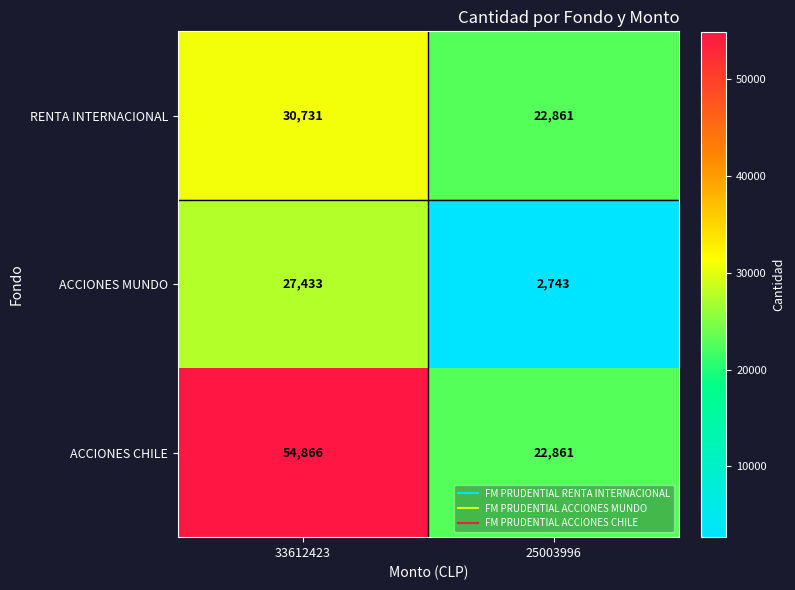

Rank the series by their maximum value, from lowest to highest.

ACCIONES MUNDO, RENTA INTERNACIONAL, ACCIONES CHILE